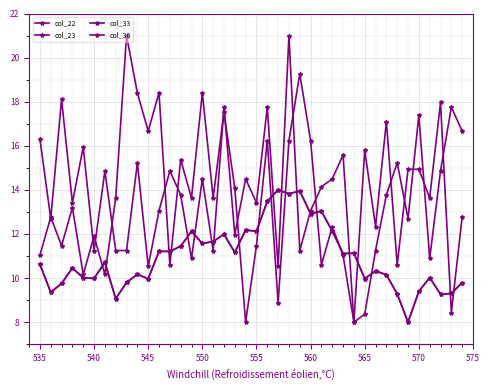

Does the chart have visible grid lines?

Yes